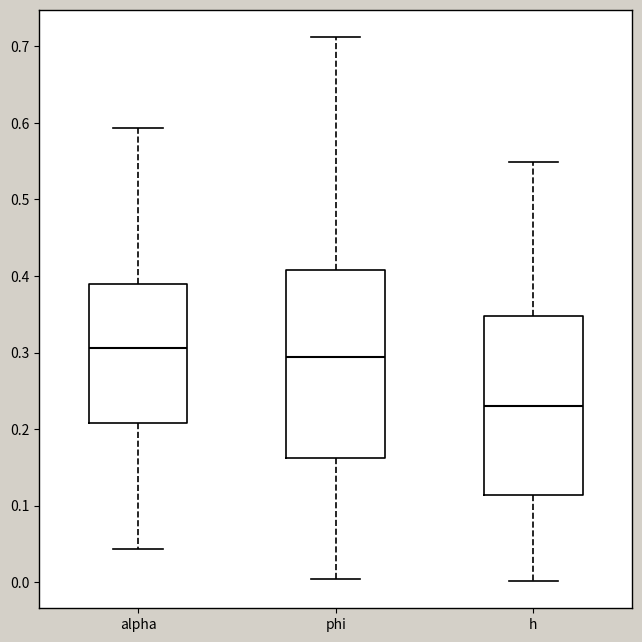

Reading left to right, read every box against the y-axis: the position of its median line, the range the box covers, and the ends of its whiskers. The values are not printed on the chart, so give them approximately, as read against the axis.

alpha: median 0.31, box 0.21 to 0.39, whiskers 0.04 to 0.59
phi: median 0.29, box 0.16 to 0.41, whiskers 0.00 to 0.71
h: median 0.23, box 0.11 to 0.35, whiskers 0.00 to 0.55